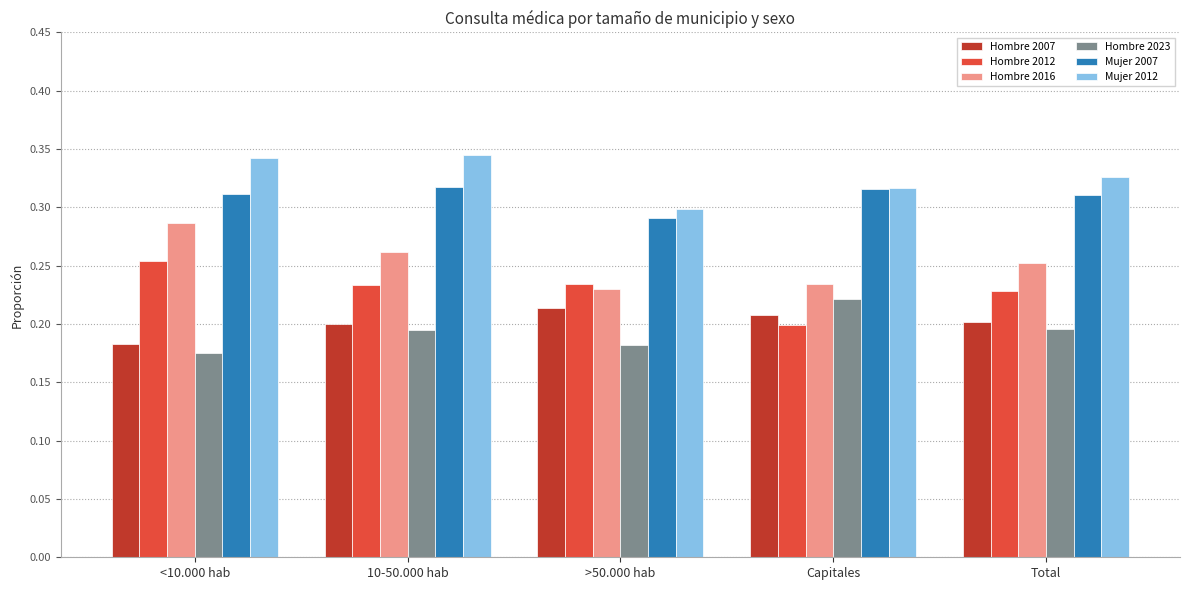

Are the bars horizontal?

No